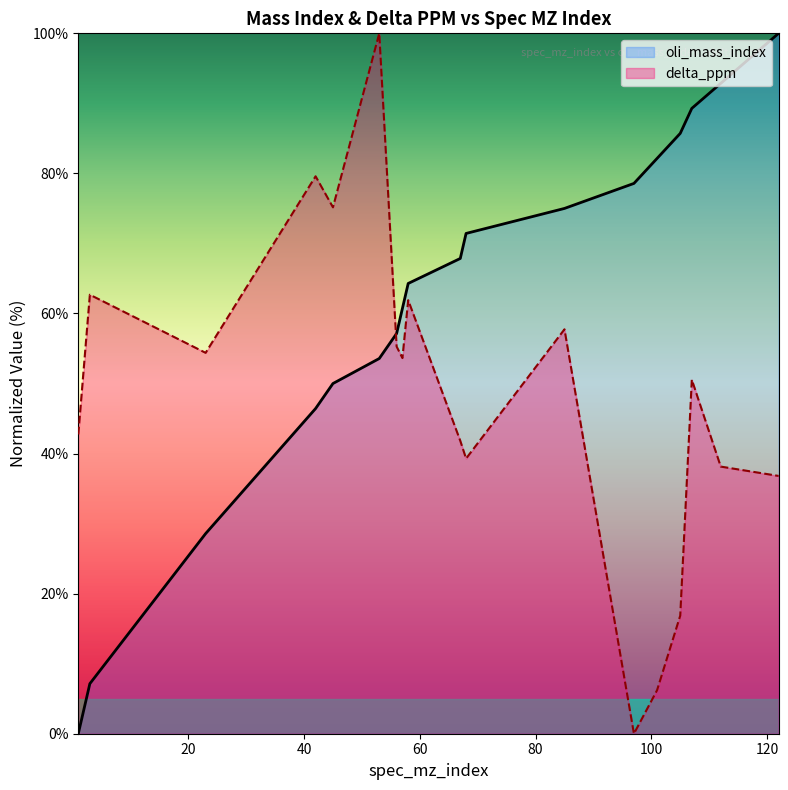

True or false: oli_mass_index has more than 0 interior local peaks.

False